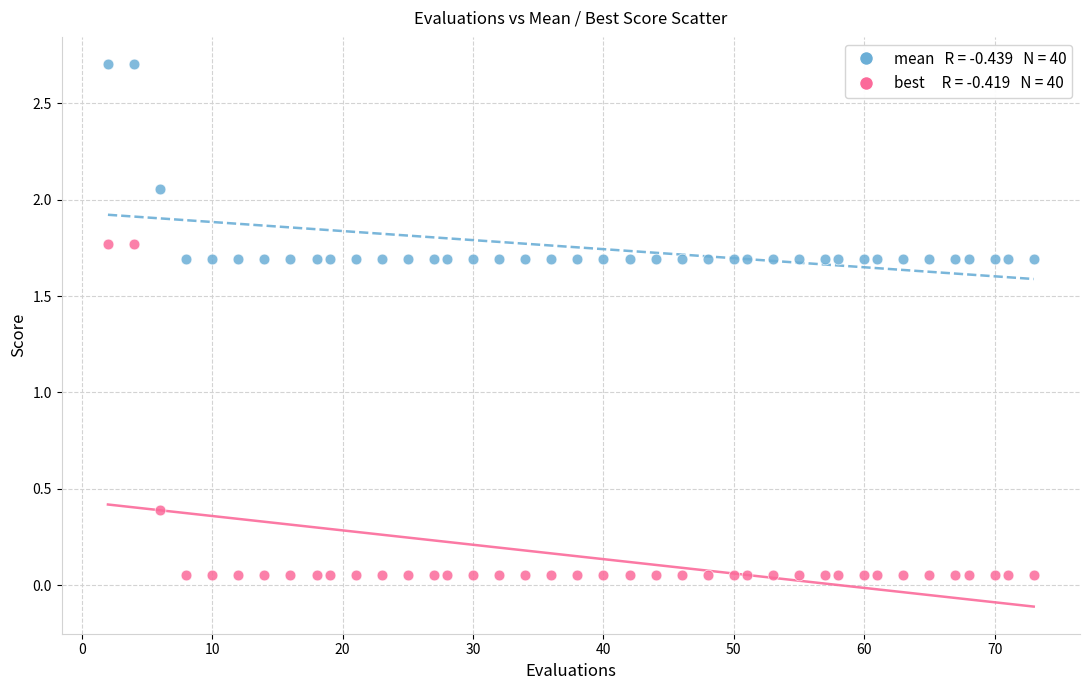

Across all data points, what is the range of X values (max minus min)?

71.0